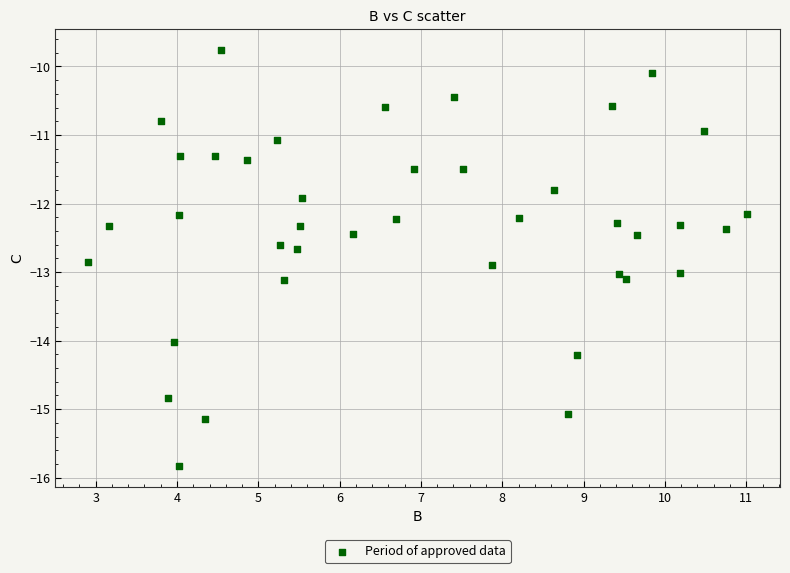

What Y value in the scatter plot is closest to -12?

-11.9